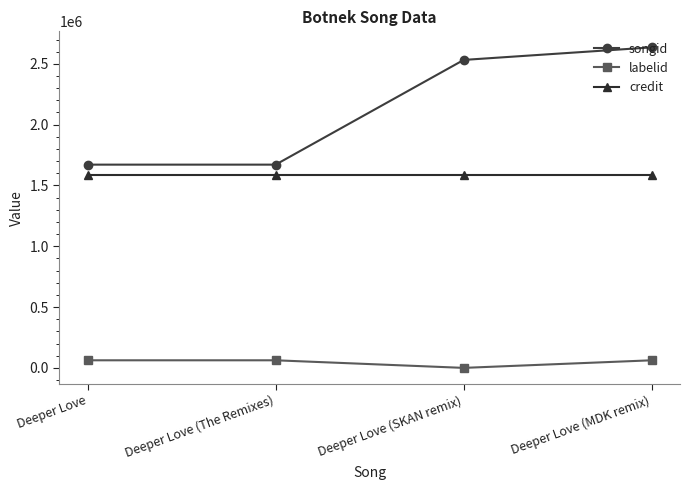

Is the value of credit at Deeper Love (MDK remix) greater than the value of songid at Deeper Love (The Remixes)?

No